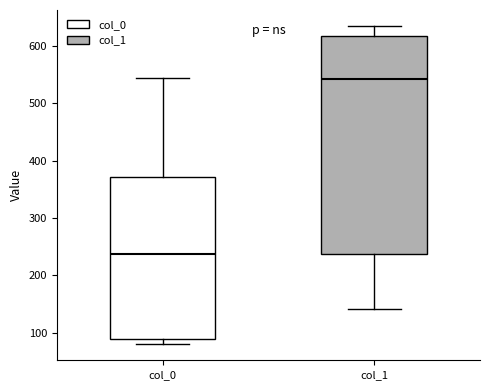

Which box is the tallest, from its lower edge to its upper edge?

col_1